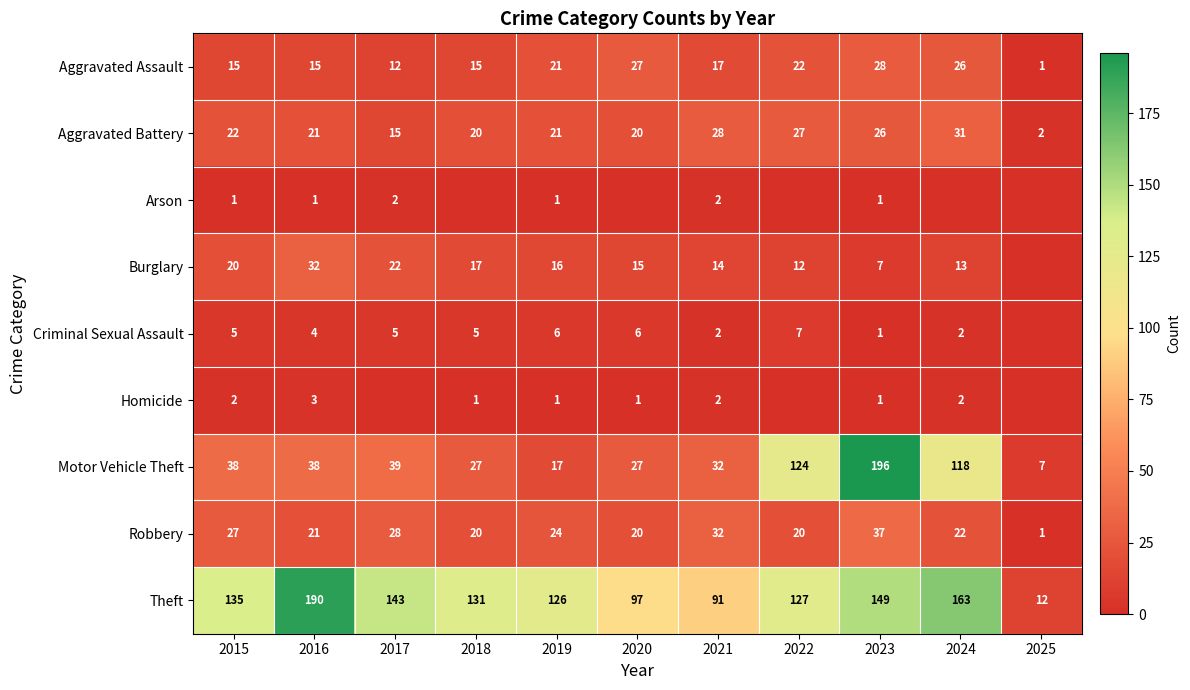

True or false: Criminal Sexual Assault has a value of 1 at 2017.

False